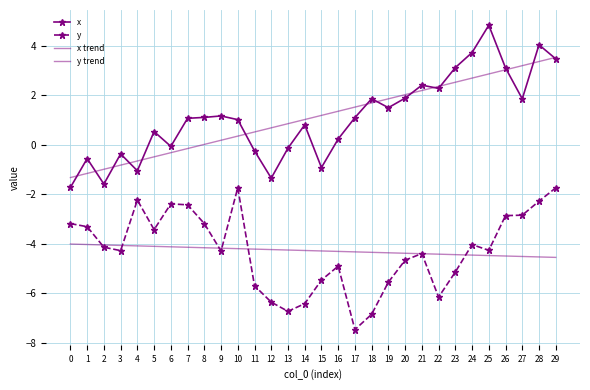

True or false: y and x trend cross at least once.

False